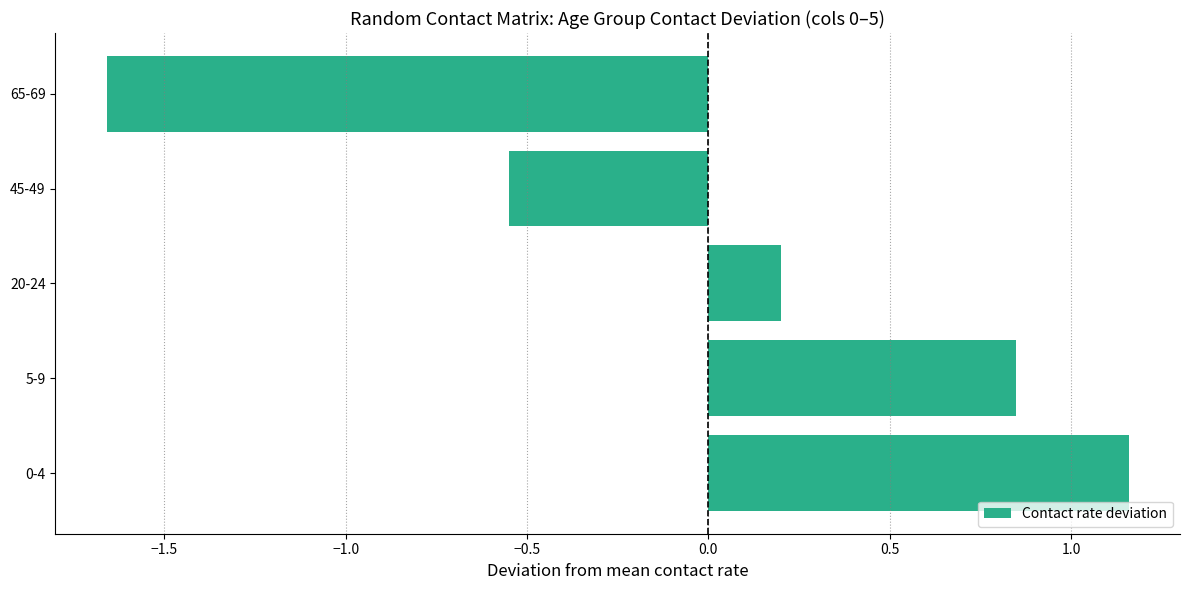

What is the sum of the values at 20-24 and 65-69?

-1.5